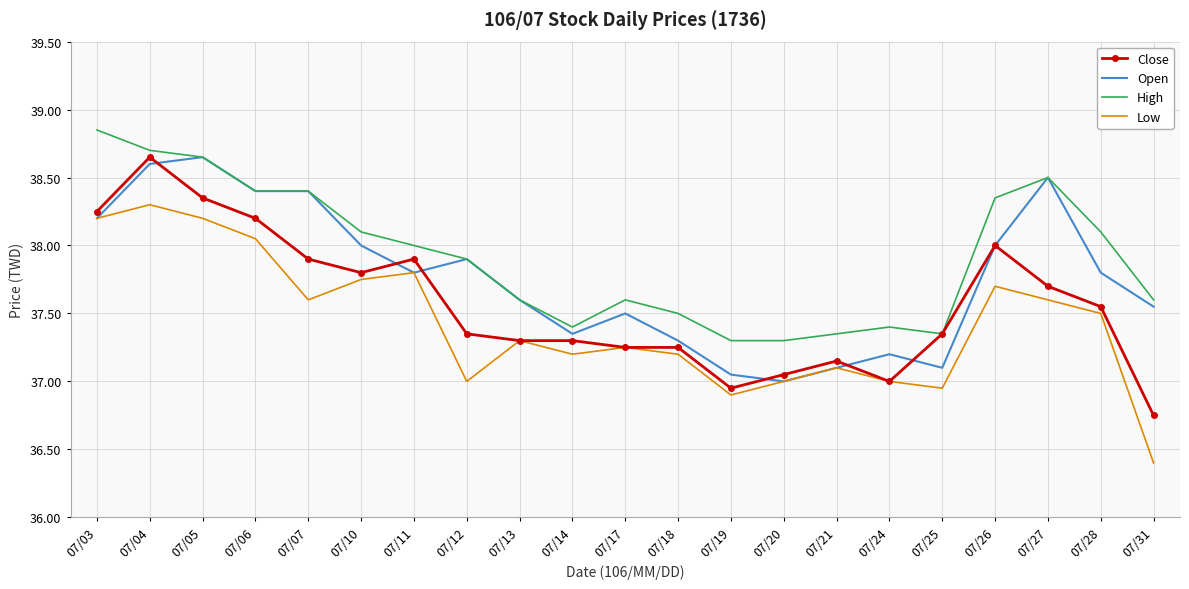

Rank the series by their average value, from lowest to highest.

Low, Close, Open, High